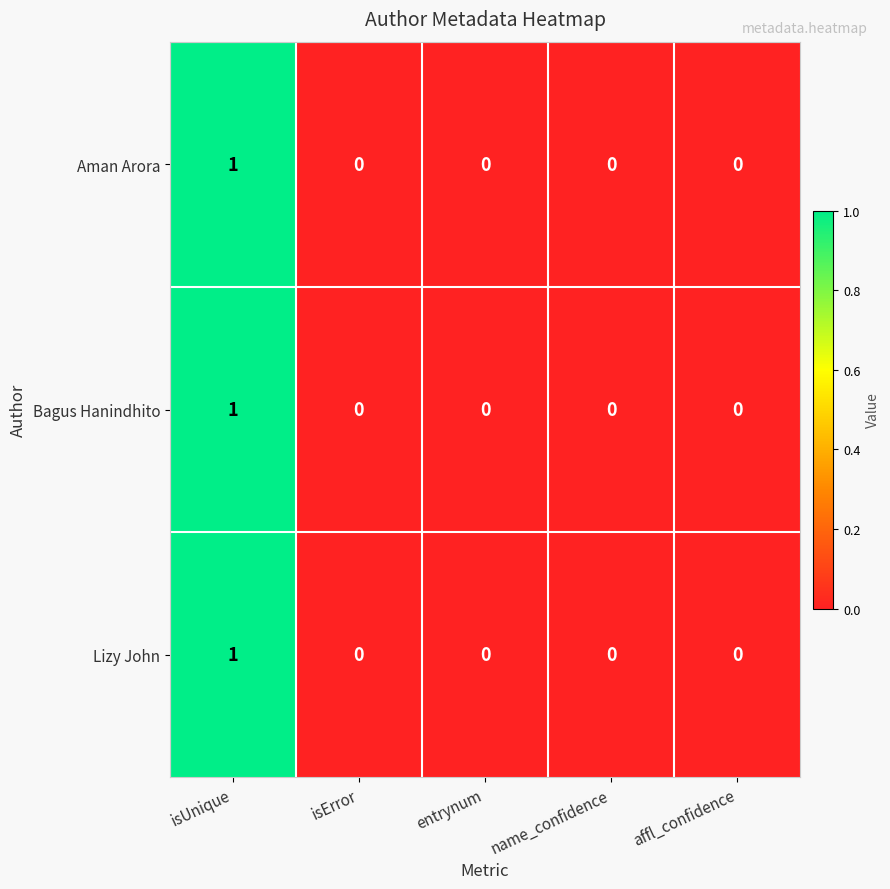

Count the Aman Arora values in the range 0 to 1.

5